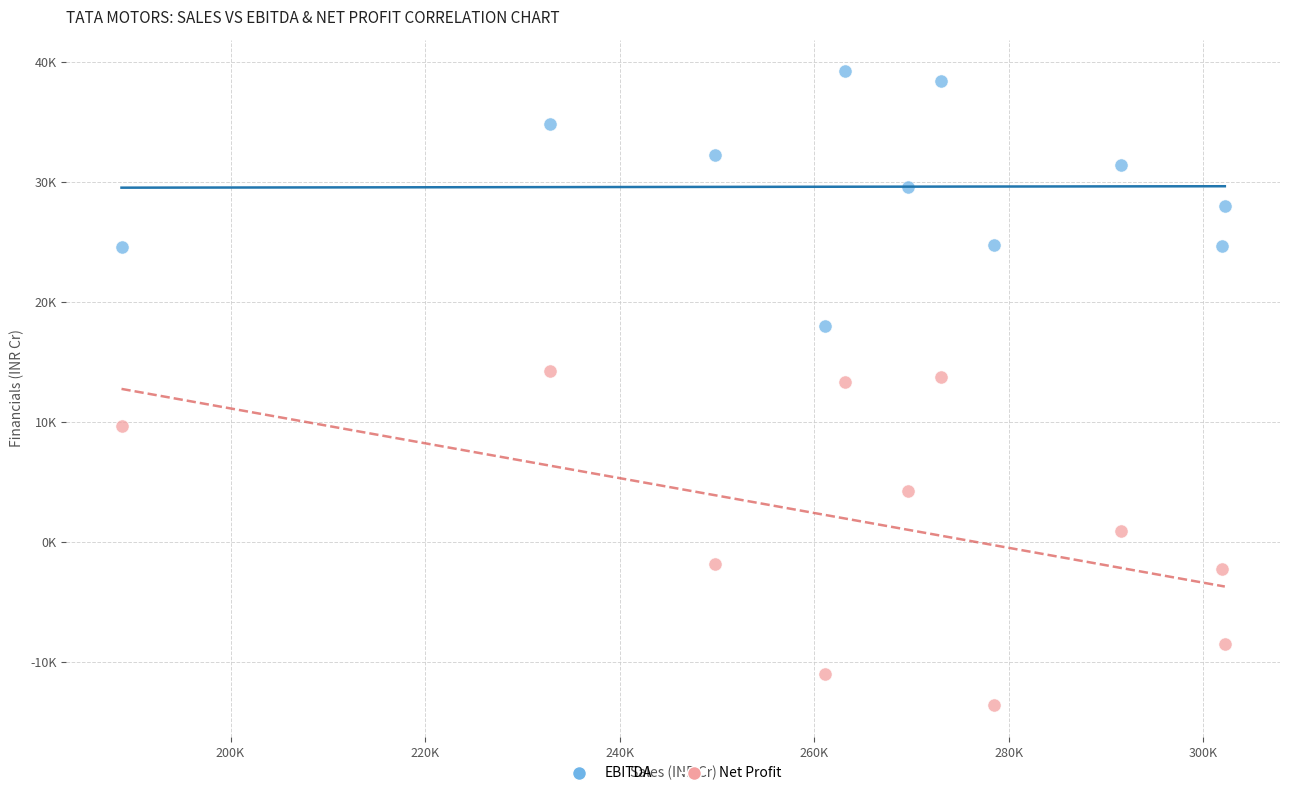

Which series has the widest spread of Y values?

Net Profit